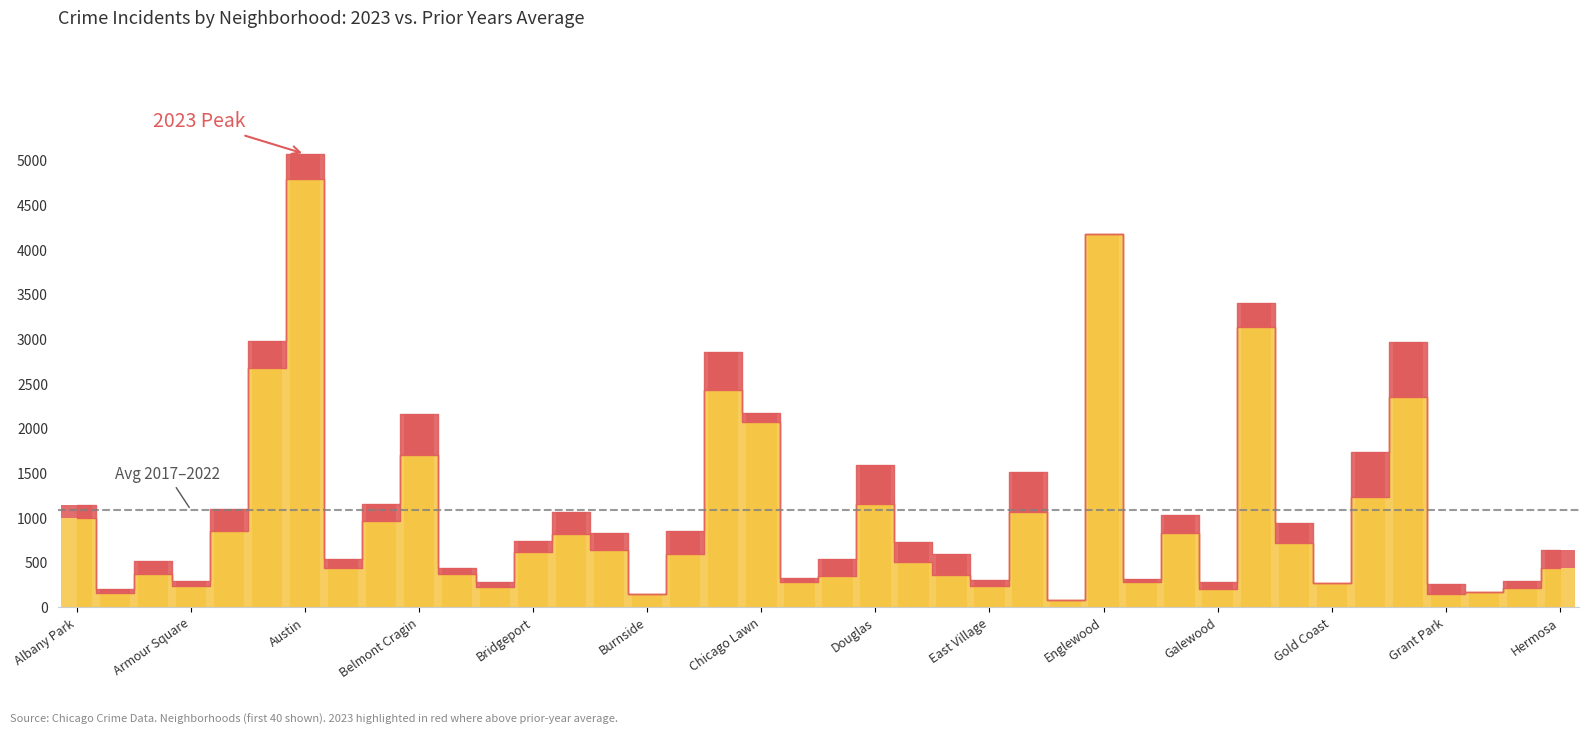

What is the maximum value shown in the chart?

5163